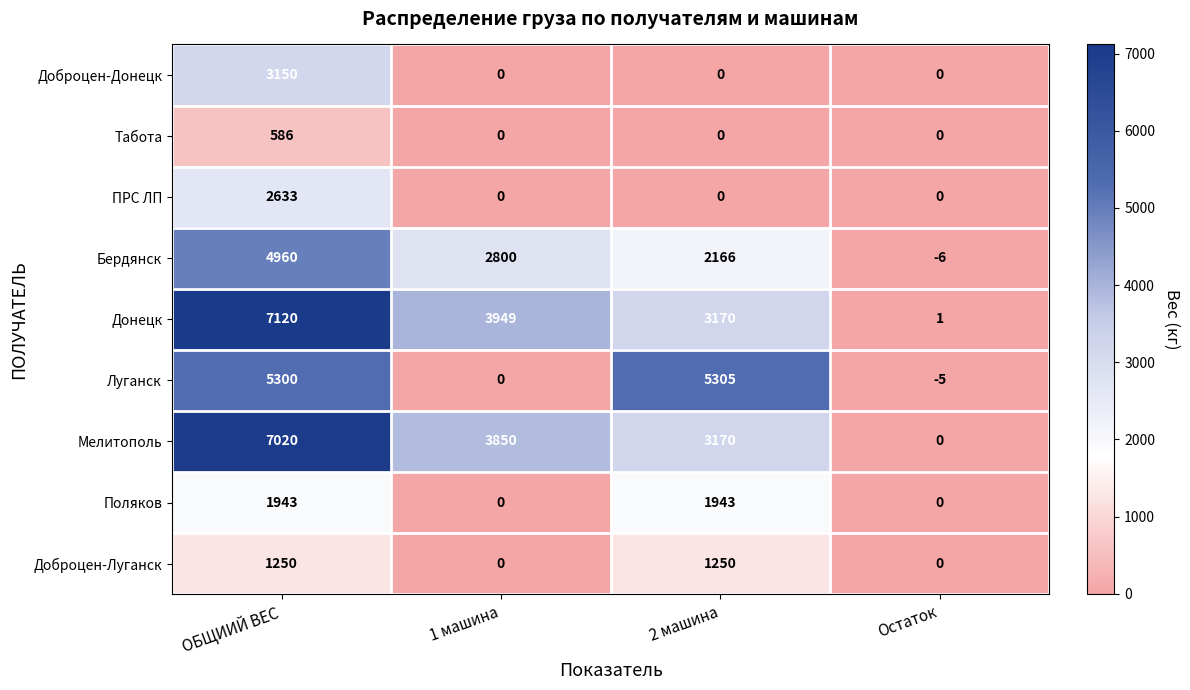

Which label corresponds to the largest value in the chart?

ОБЩИИЙ ВЕС